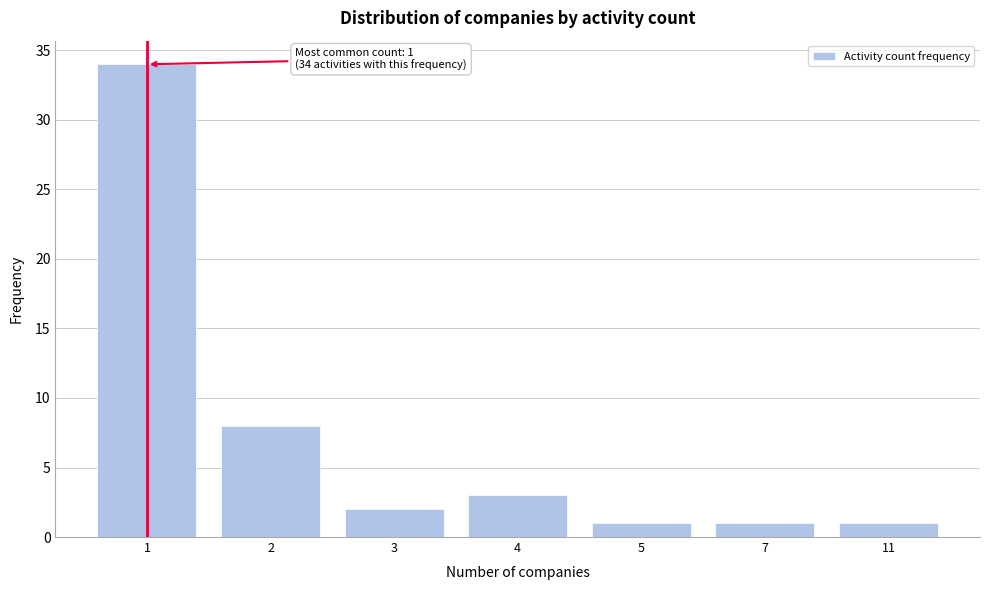

Reading left to right, extract all data points from this chart.

34	8	2	3	1	1	1